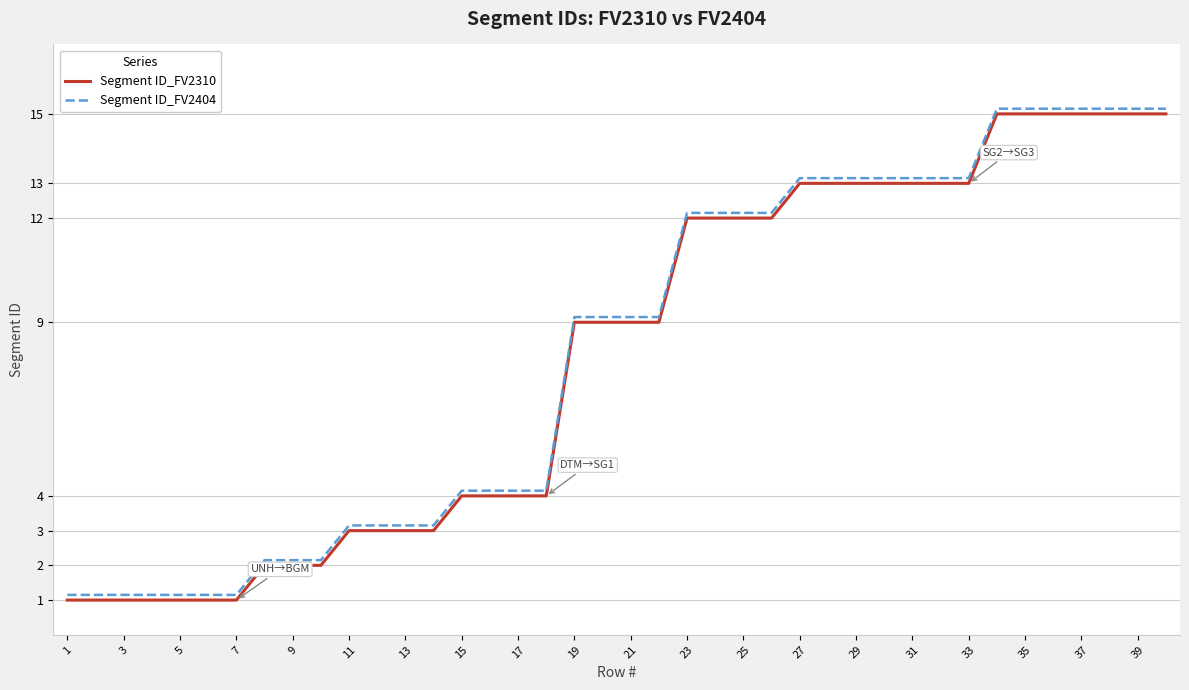

True or false: Segment ID_FV2404 and Segment ID_FV2310 intersect in this chart.

False